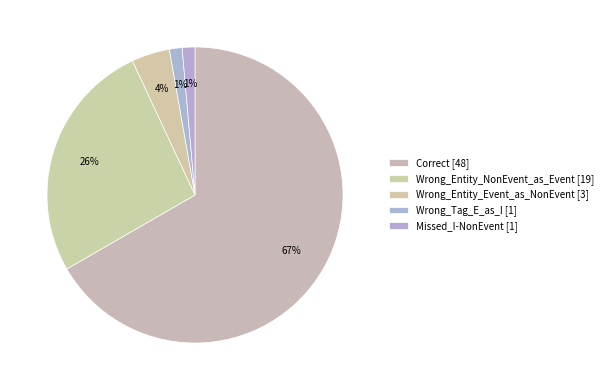

To the nearest percent, what is the difference between the Wrong_Entity_Event_as_NonEvent and Wrong_Entity_NonEvent_as_Event slice percentages?

22%